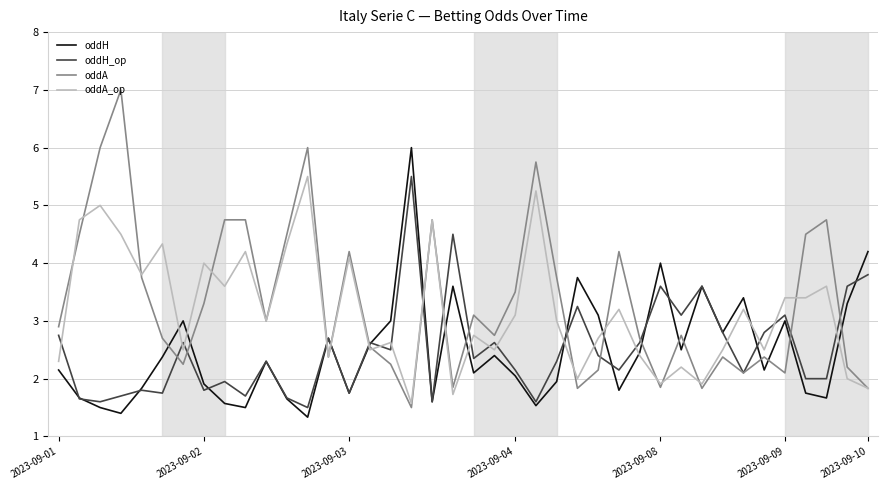

What is the highest value of the oddA series?

7.0